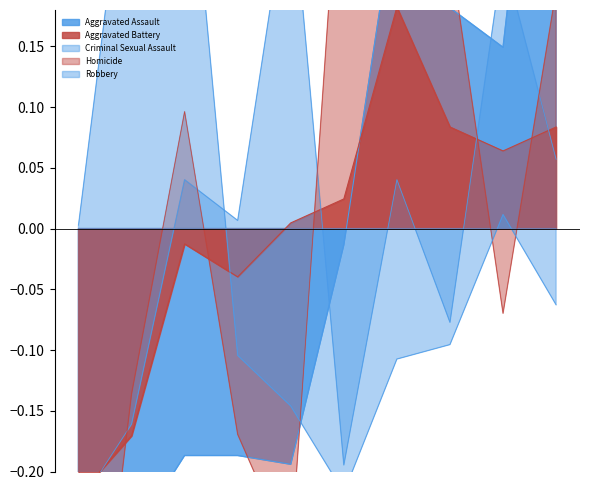

Which label corresponds to the largest value in the chart?

2024